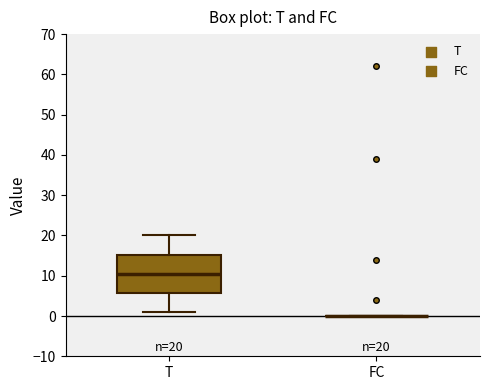

Comparing the boxes themselves (not the whiskers), which one is the tallest?

T